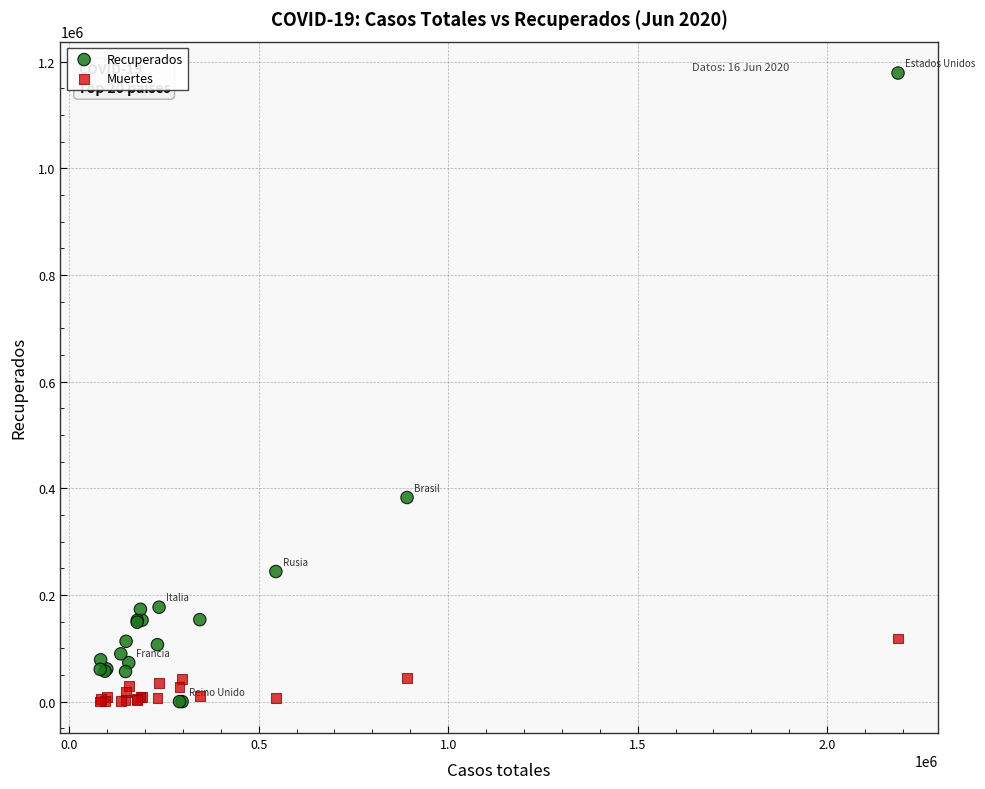

Which series contains the highest Y value?

Recuperados